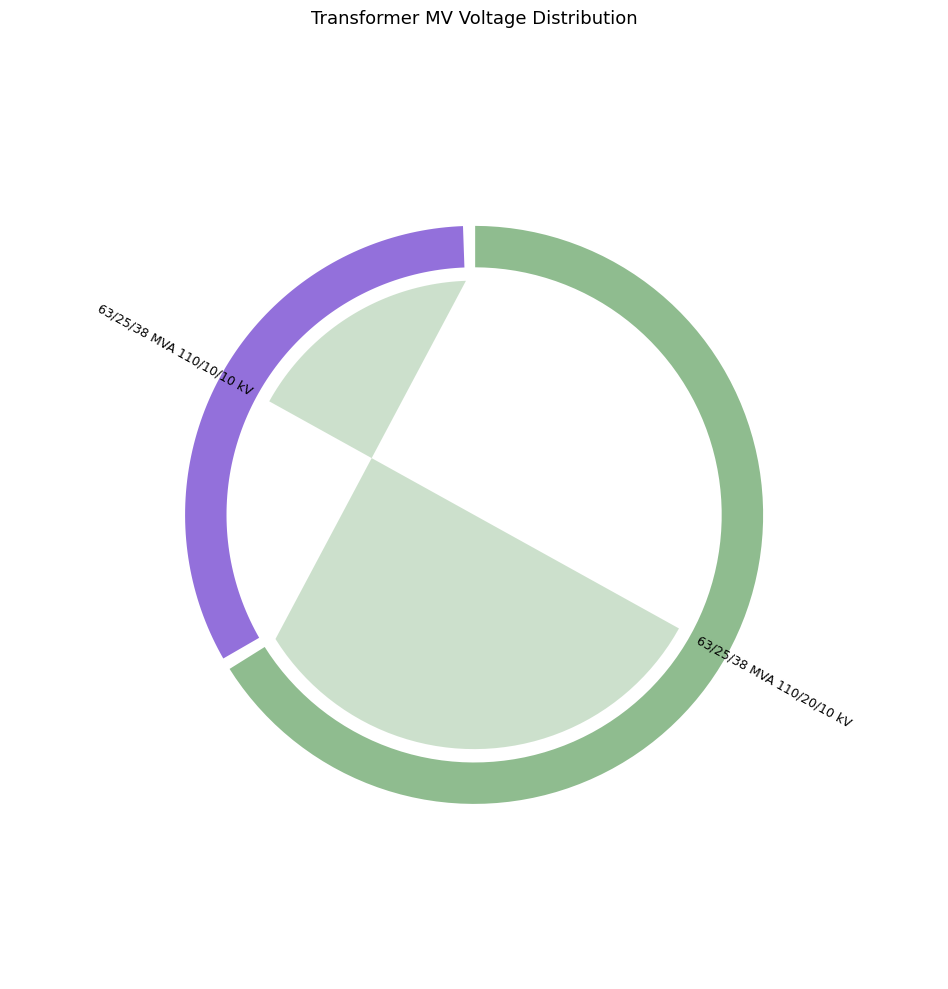

To the nearest percent, what is the average slice percentage?

50%